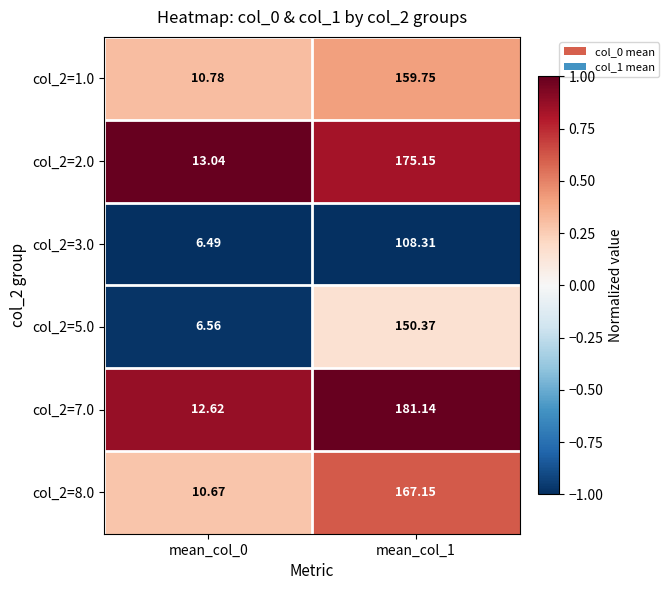

Is the value of col_2=1.0 at mean_col_1 greater than the value of col_2=8.0 at mean_col_0?

Yes